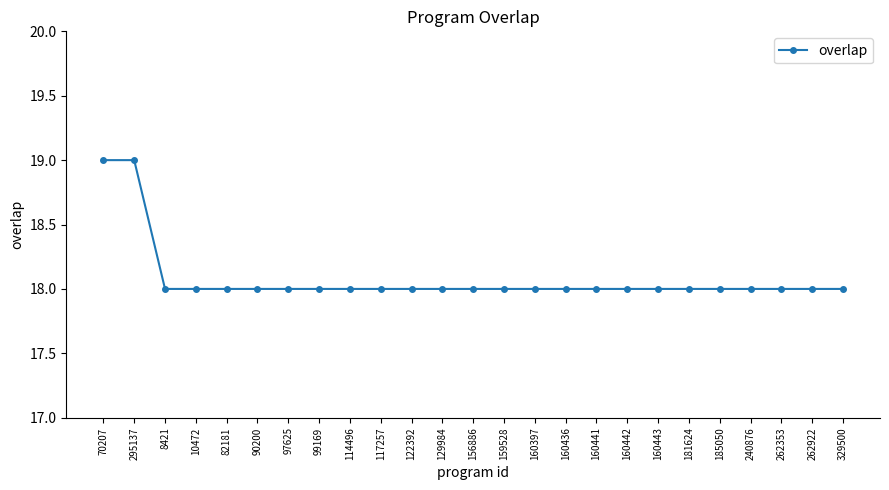

What is the ratio of the value at 160441 to the value at 90200?

1.0